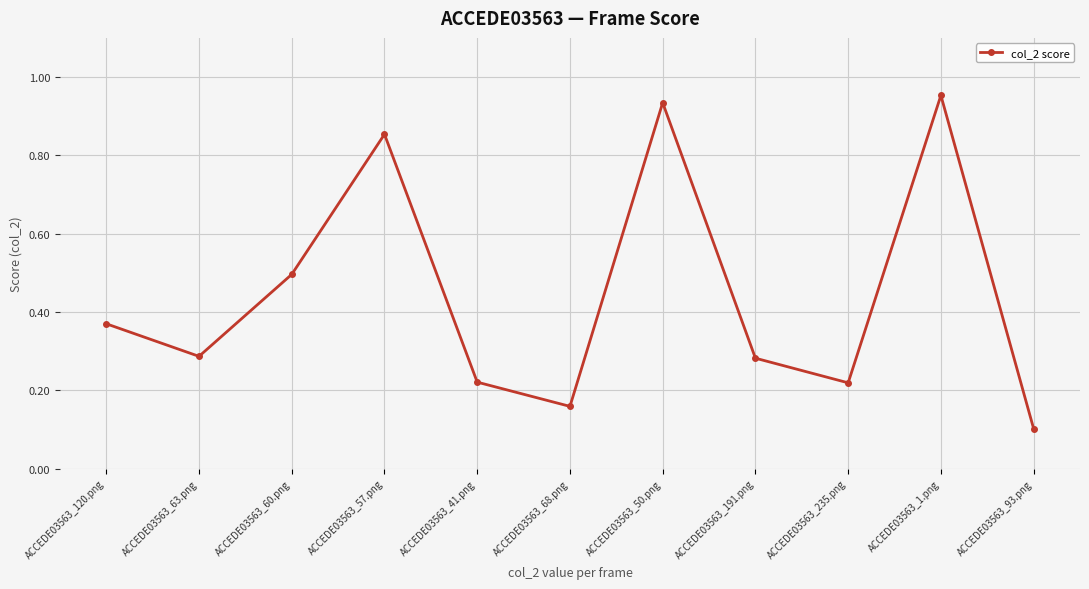

The value at ACCEDE03563_191.png is 0.1. True or false?

False